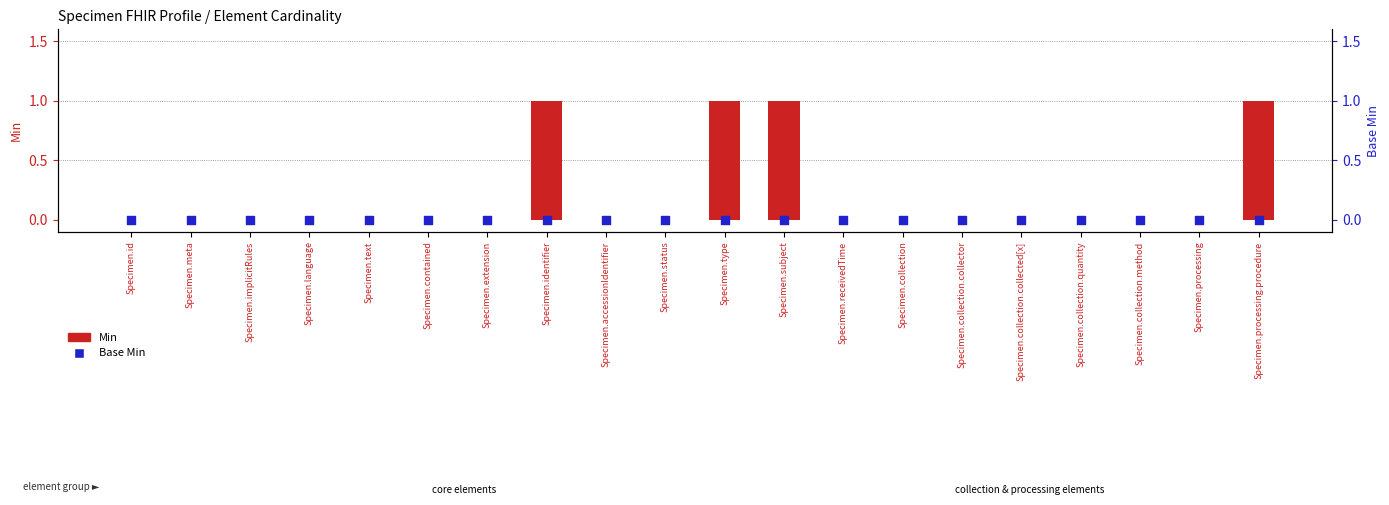

At how many categories does at least one series exceed 0?

4